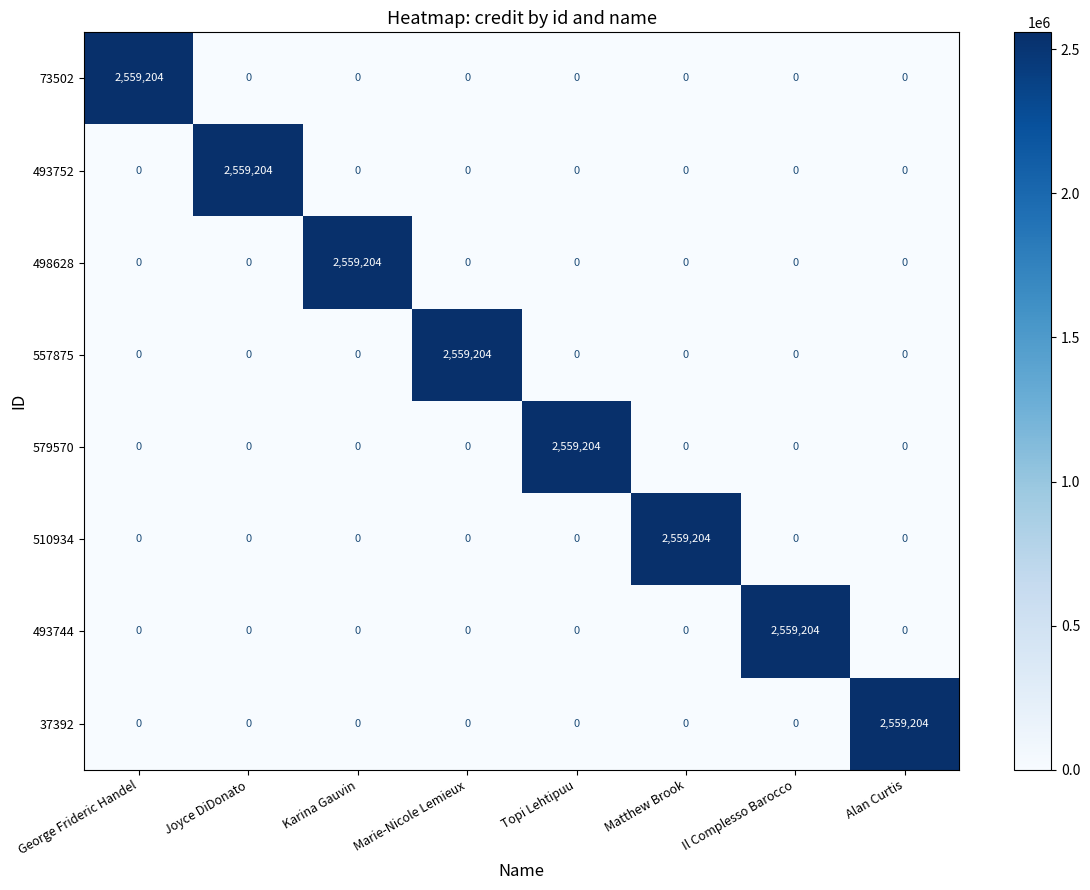

What is the greatest value displayed?

2559204